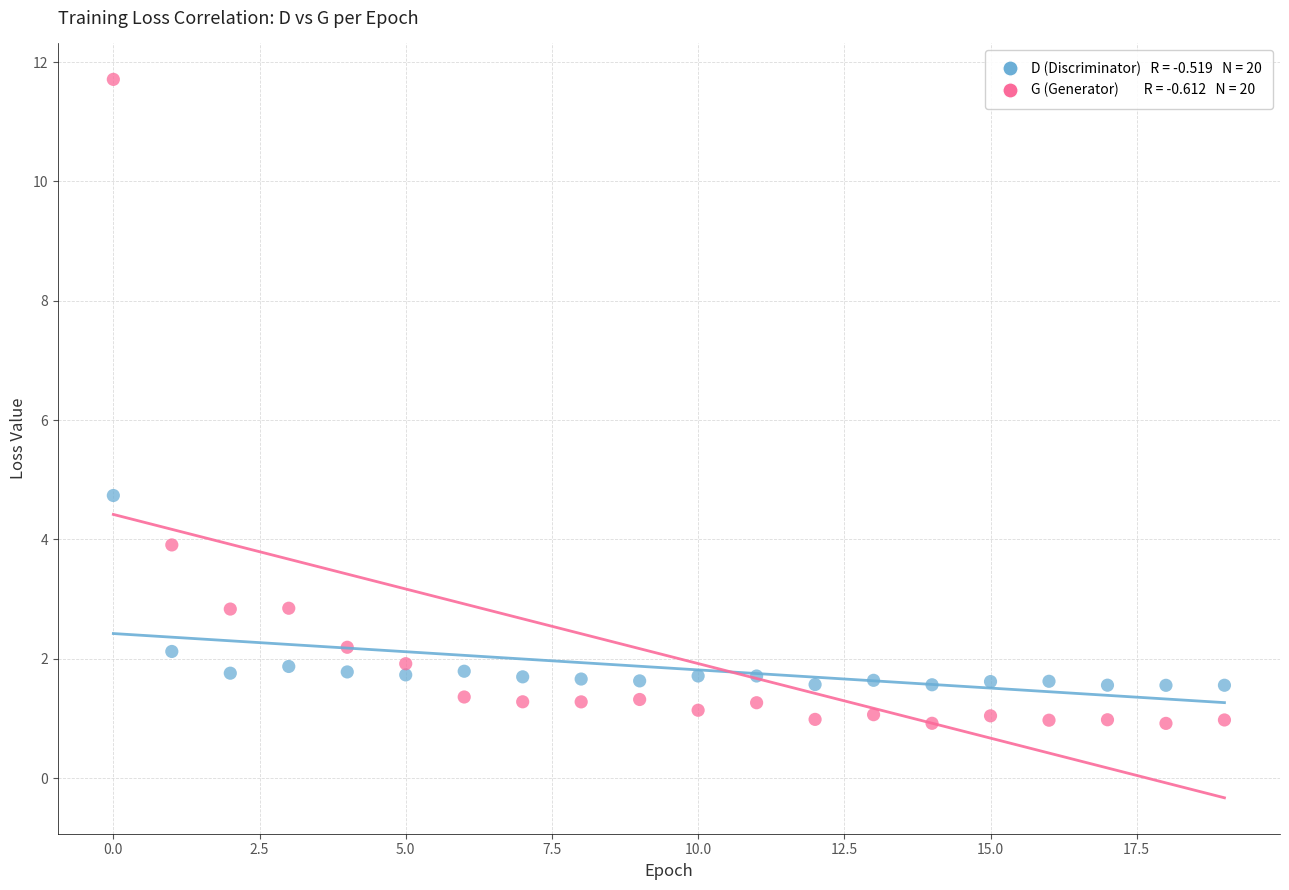

Across all data points, what is the range of Y values (max minus min)?

10.8